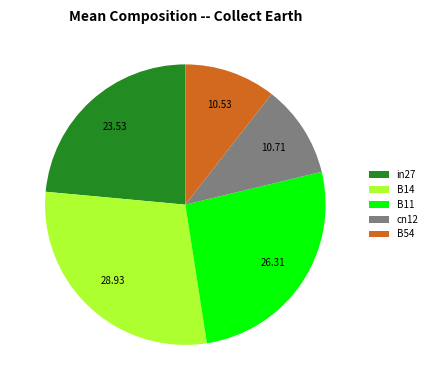

How many slices are in this pie chart?

5